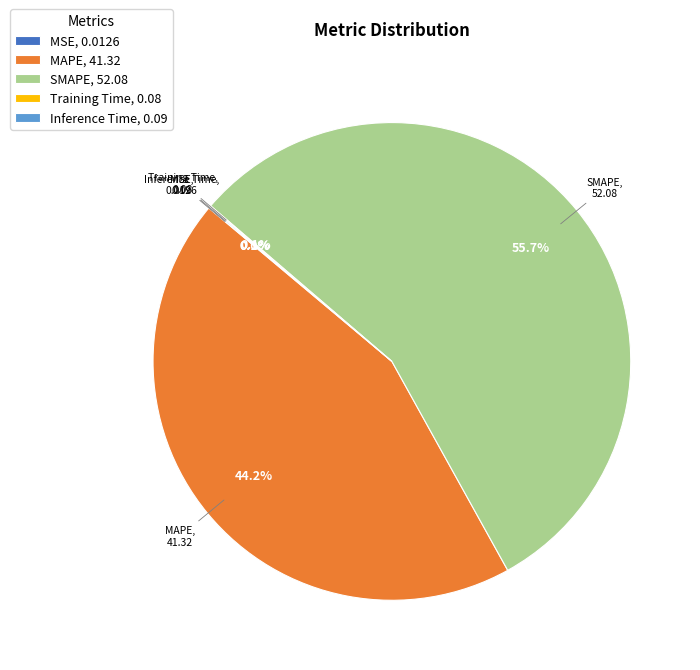

Which slice is the largest?

SMAPE